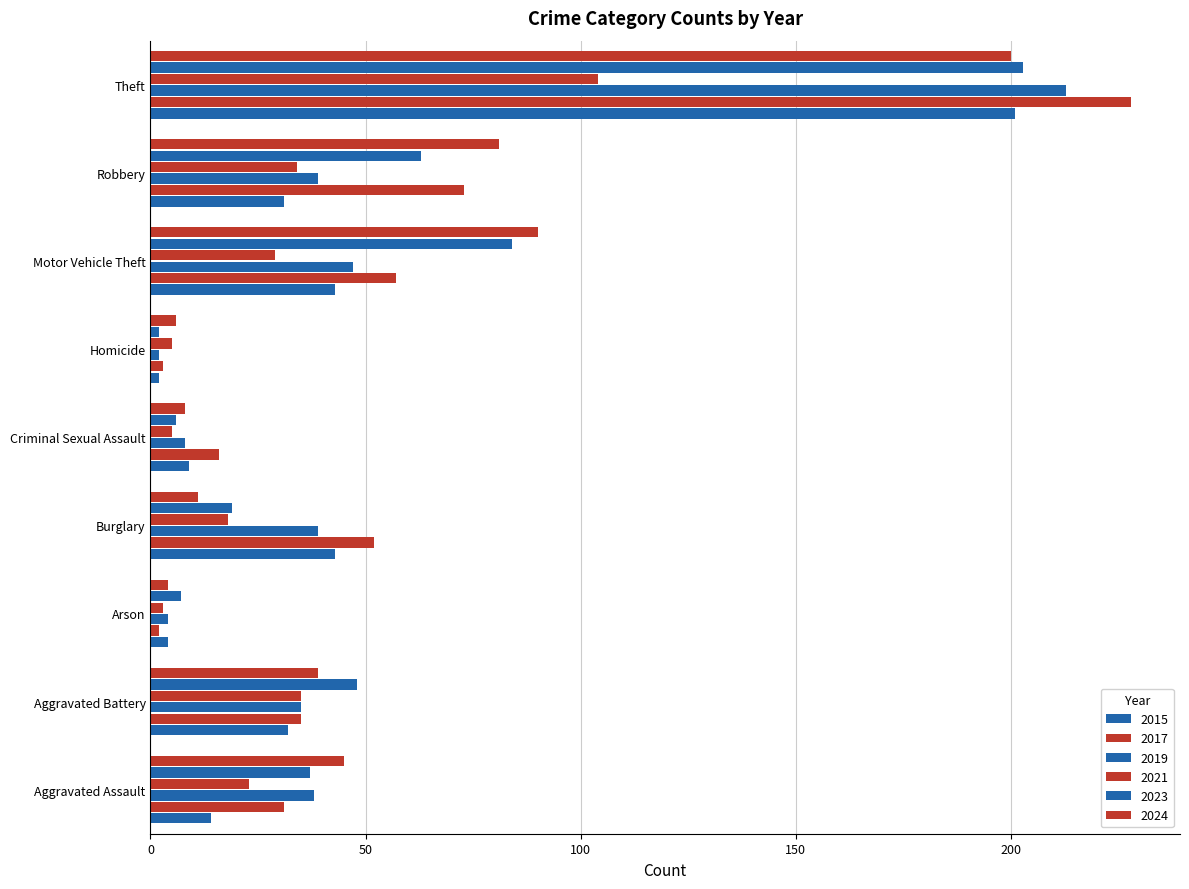

Is the value of 2017 at Burglary greater than the value of 2015 at Robbery?

Yes